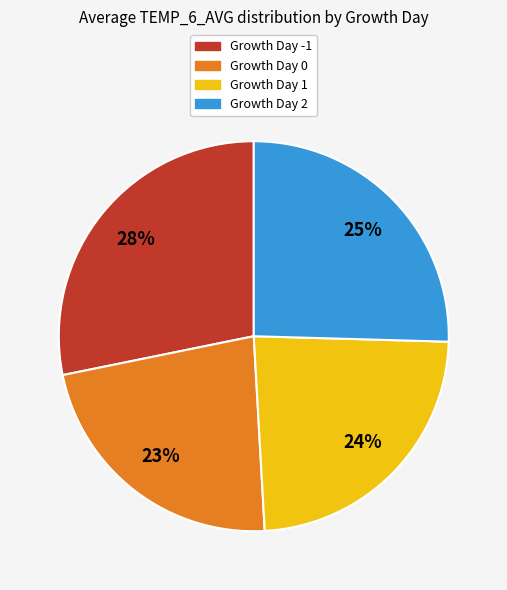

To the nearest percent, what is the difference between the largest and smallest slice percentages?

5%